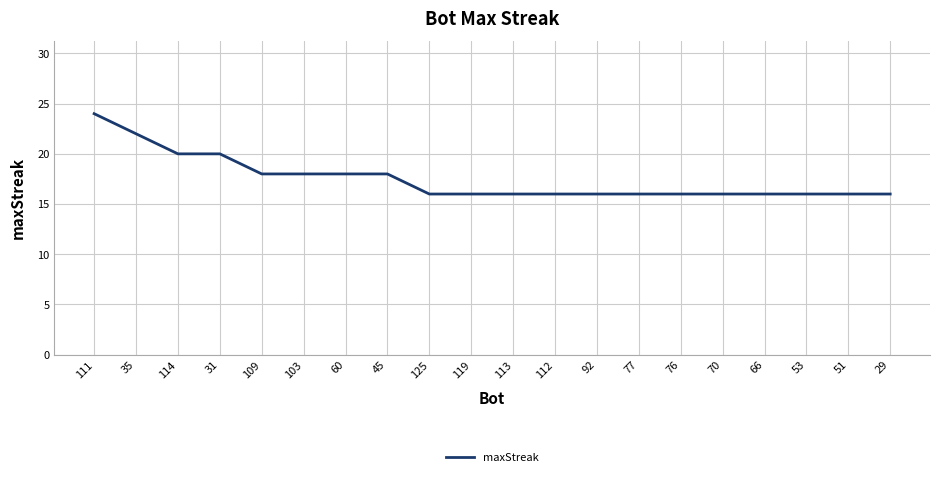

What is the change in value from 103 to 51?

-2